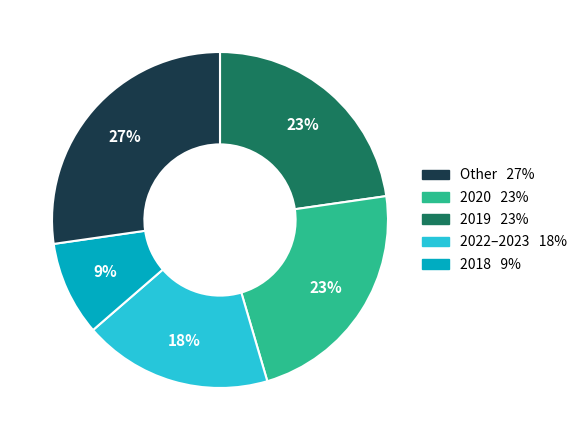

How many slices are in this pie chart?

5